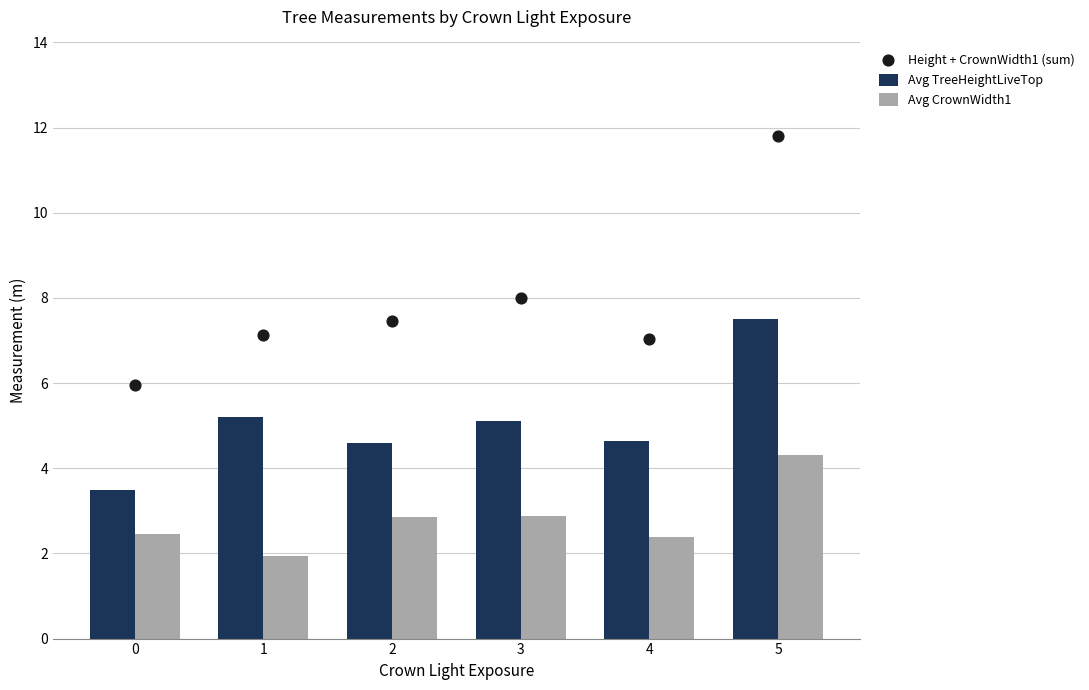

Which series has the largest total across all categories?

Height + CrownWidth1 (sum)